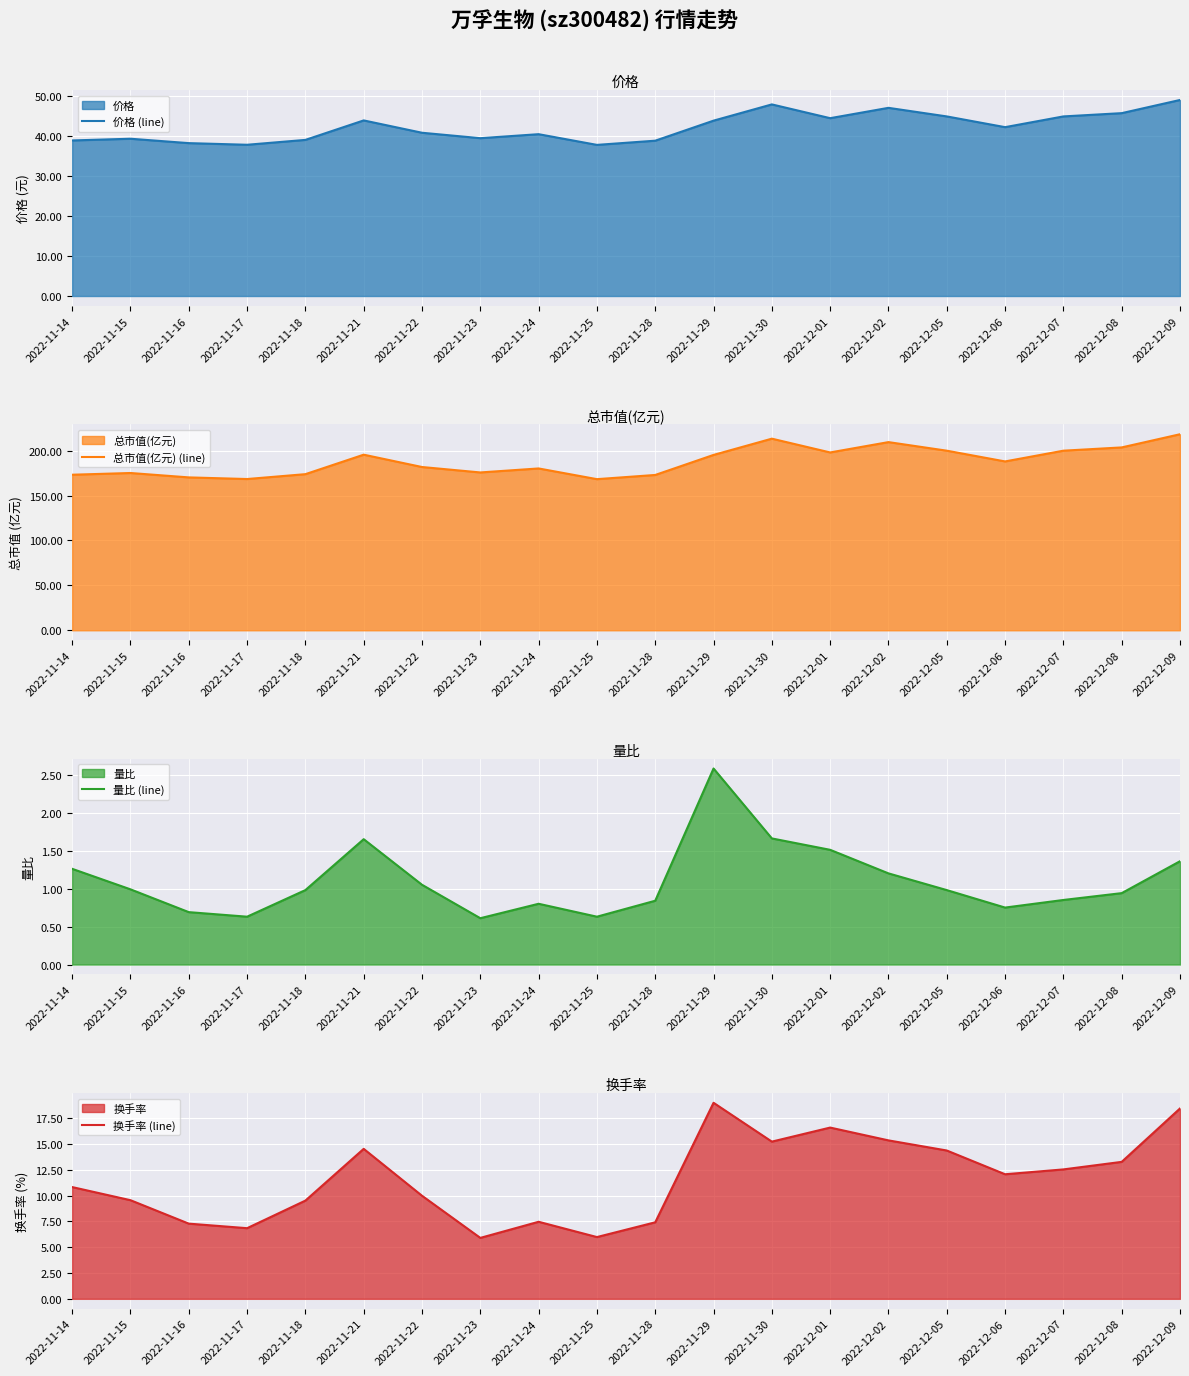

The 价格 (line) series shows 82.2 at 2022-12-08. True or false?

False